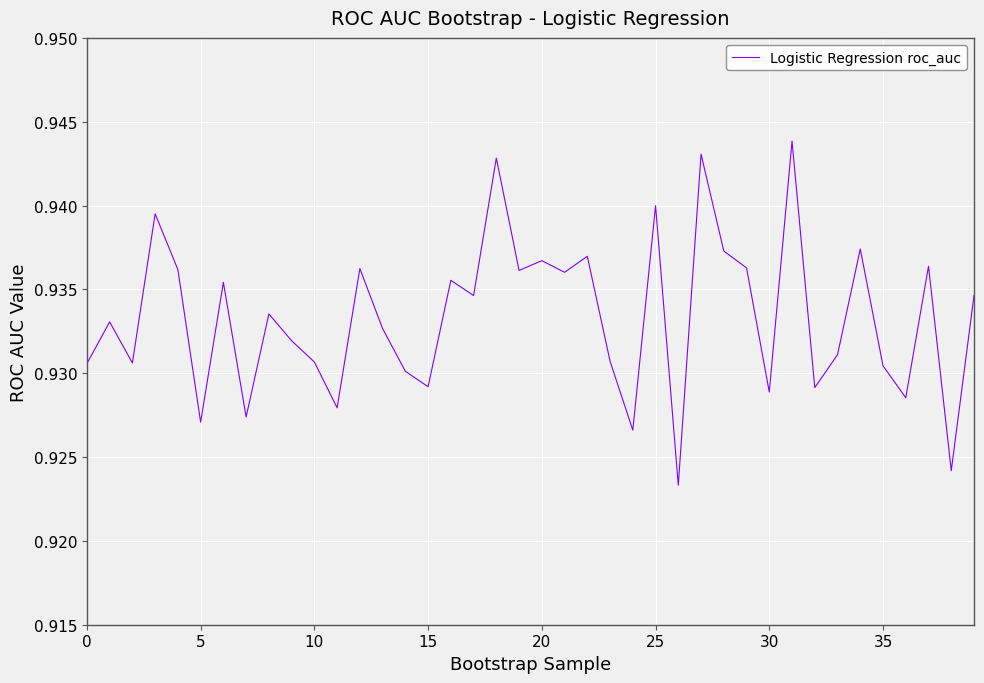

What is the average value?

0.9